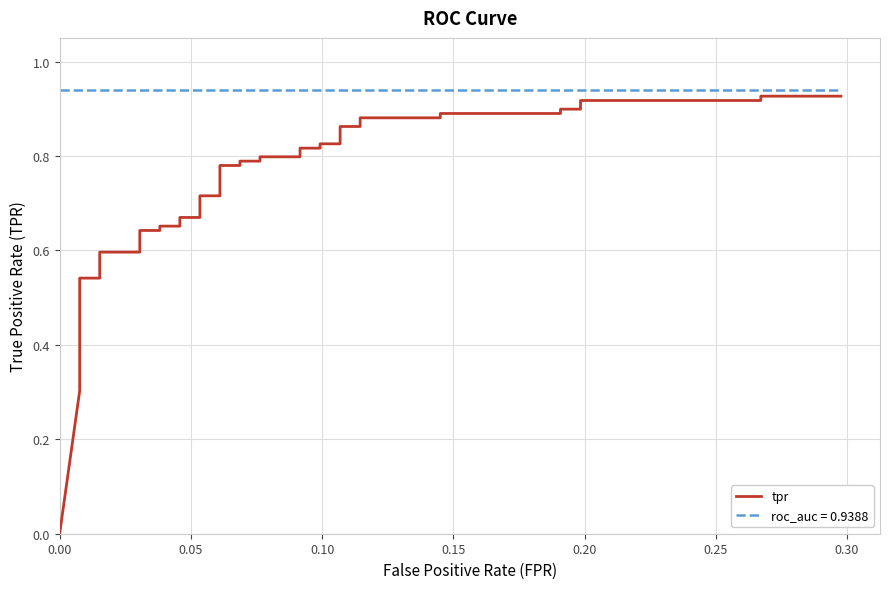

Reading left to right, what are all the values shown in this chart?

0.0	0.3	0.3	0.3	0.4	0.4	0.5	0.5	0.6	0.6	0.6	0.6	0.7	0.7	0.7	0.7	0.7	0.7	0.8	0.8	0.8	0.8	0.8	0.8	0.8	0.8	0.8	0.8	0.9	0.9	0.9	0.9	0.9	0.9	0.9	0.9	0.9	0.9	0.9	0.9